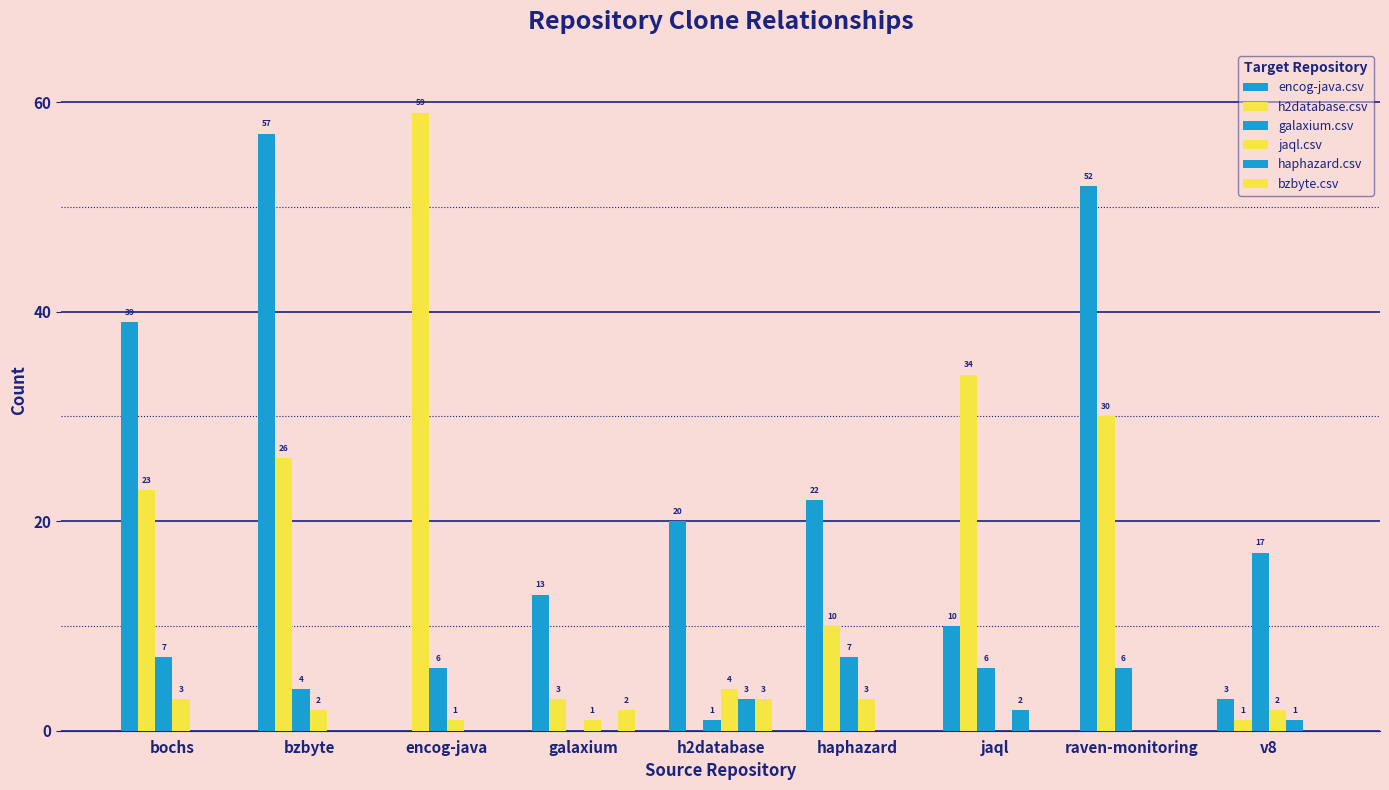

Does the chart contain stacked bars?

No